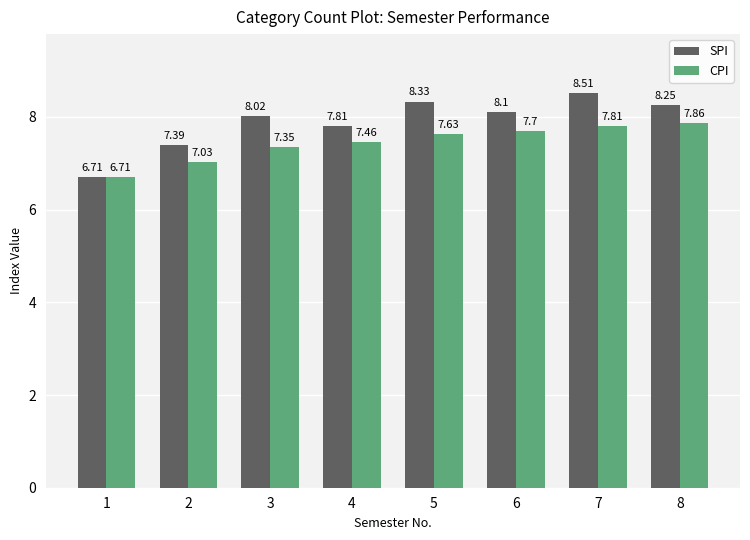

What is the sum of all SPI values?

63.1